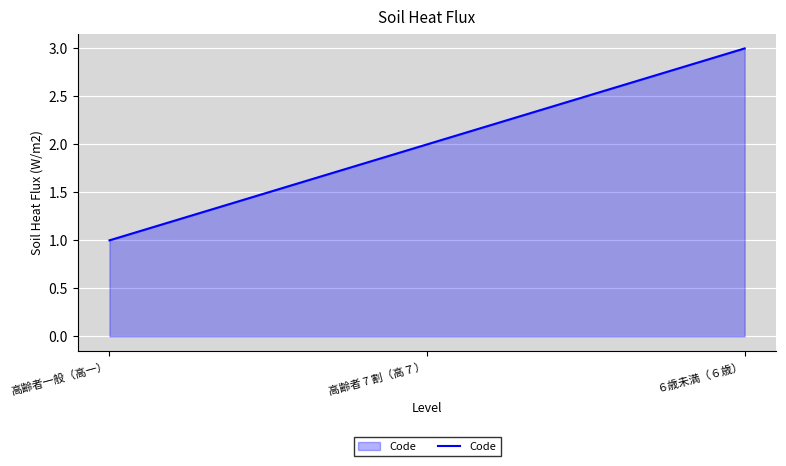

Does the chart display data point markers on the line(s)?

No